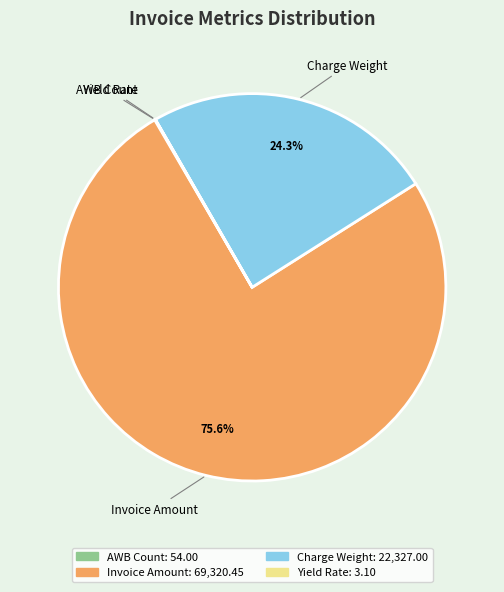

Is there any slice that represents more than half of the pie?

Yes